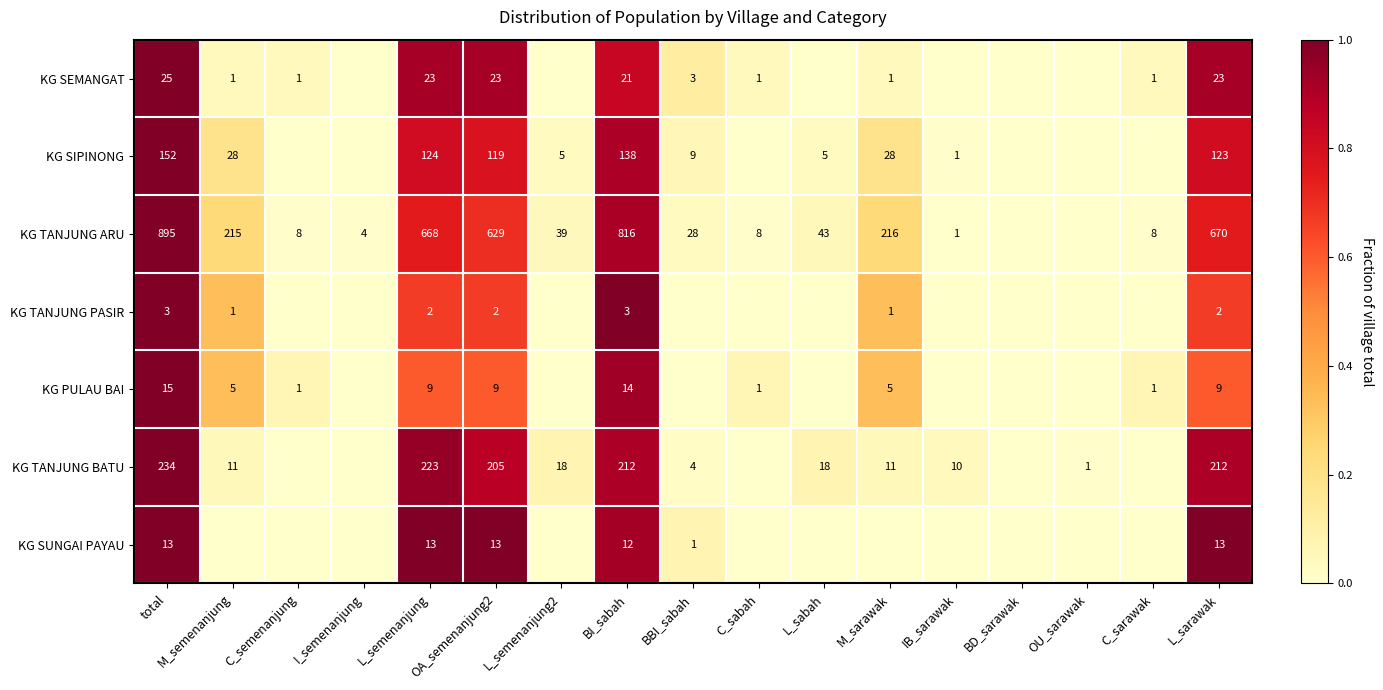

Rank the series at L_sarawak from lowest to highest value.

KG TANJUNG PASIR, KG PULAU BAI, KG SUNGAI PAYAU, KG SEMANGAT, KG SIPINONG, KG TANJUNG BATU, KG TANJUNG ARU